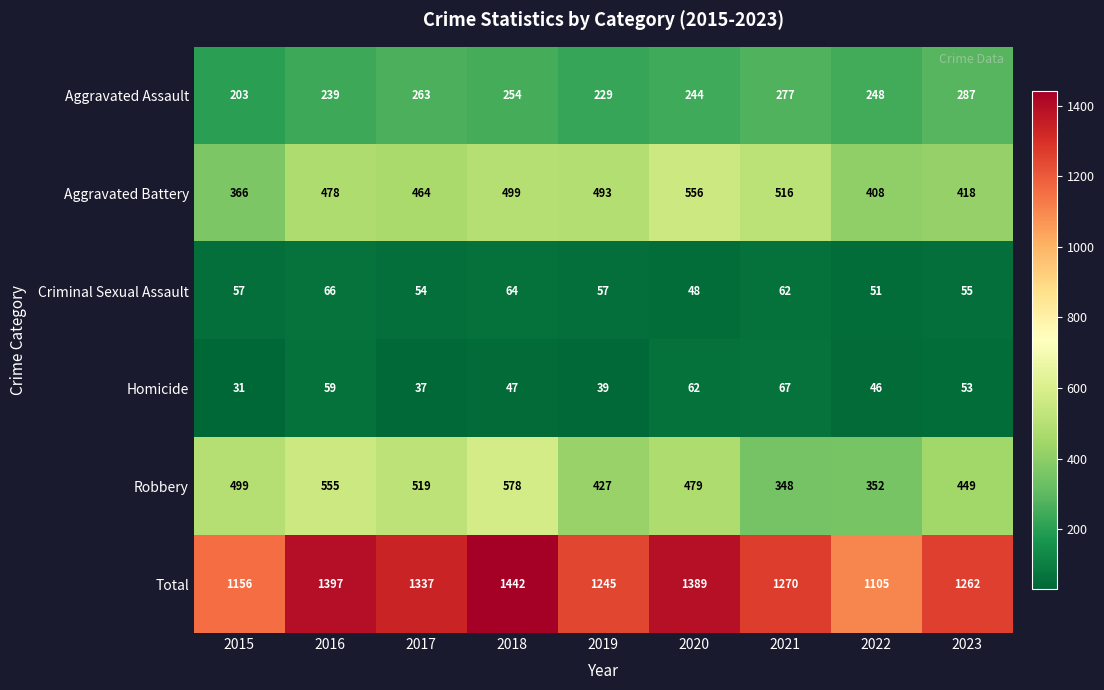

At which category is the sum across all series the highest?

2018